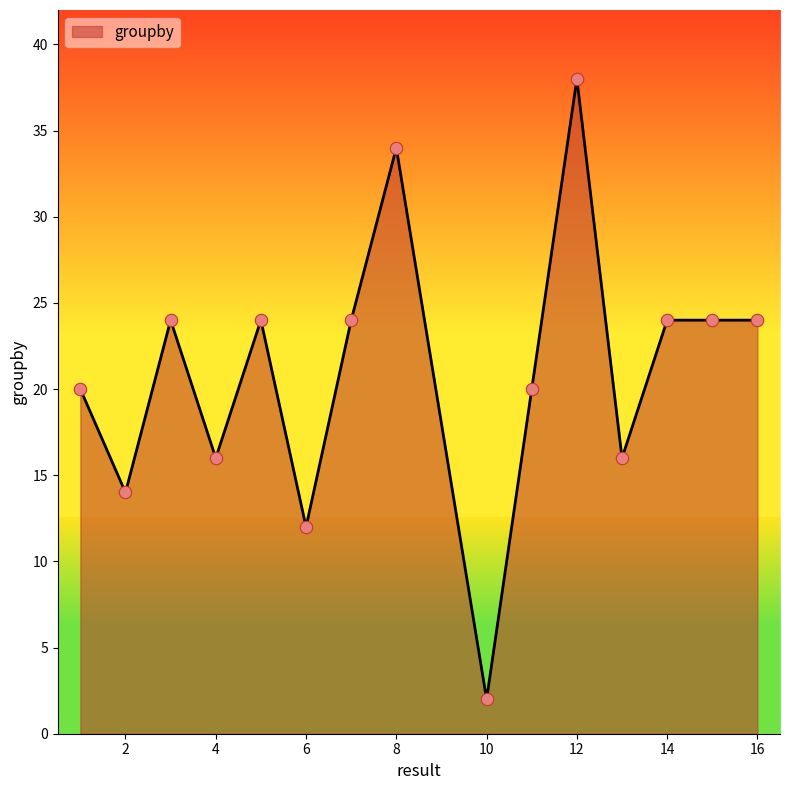

What is the difference between the maximum and minimum values?

36